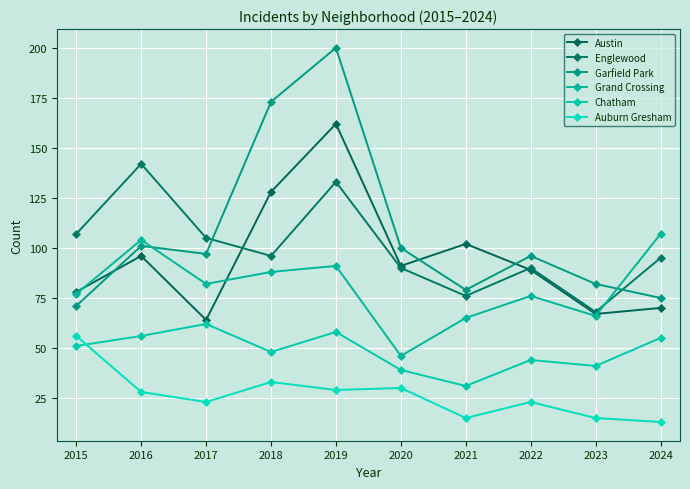

How many lines are shown in the chart?

6